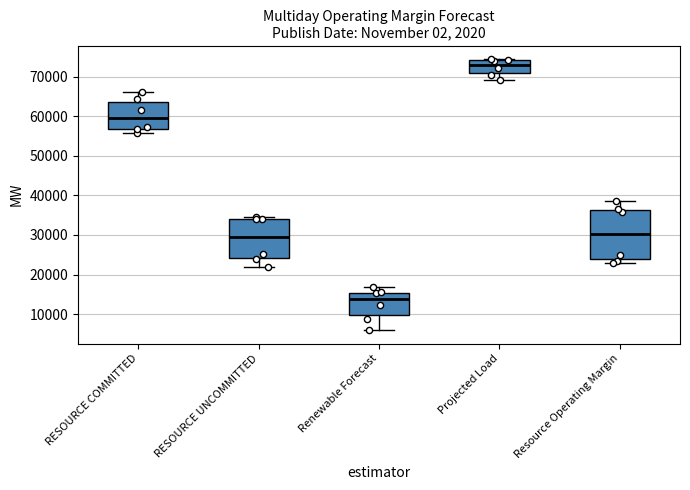

Comparing the boxes themselves (not the whiskers), which one is the tallest?

Resource Operating Margin